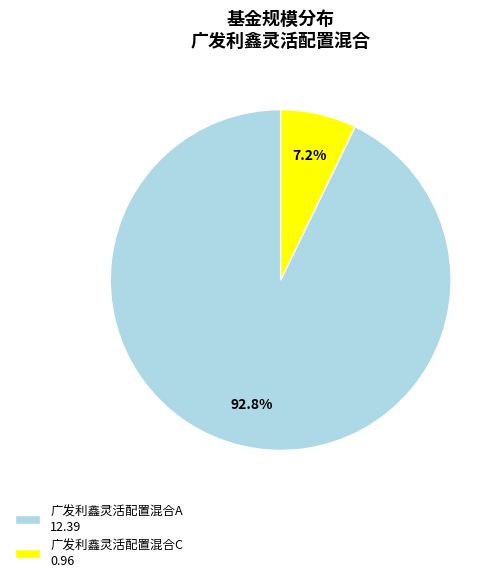

What is the smallest slice in the pie chart?

广发利鑫灵活配置混合C